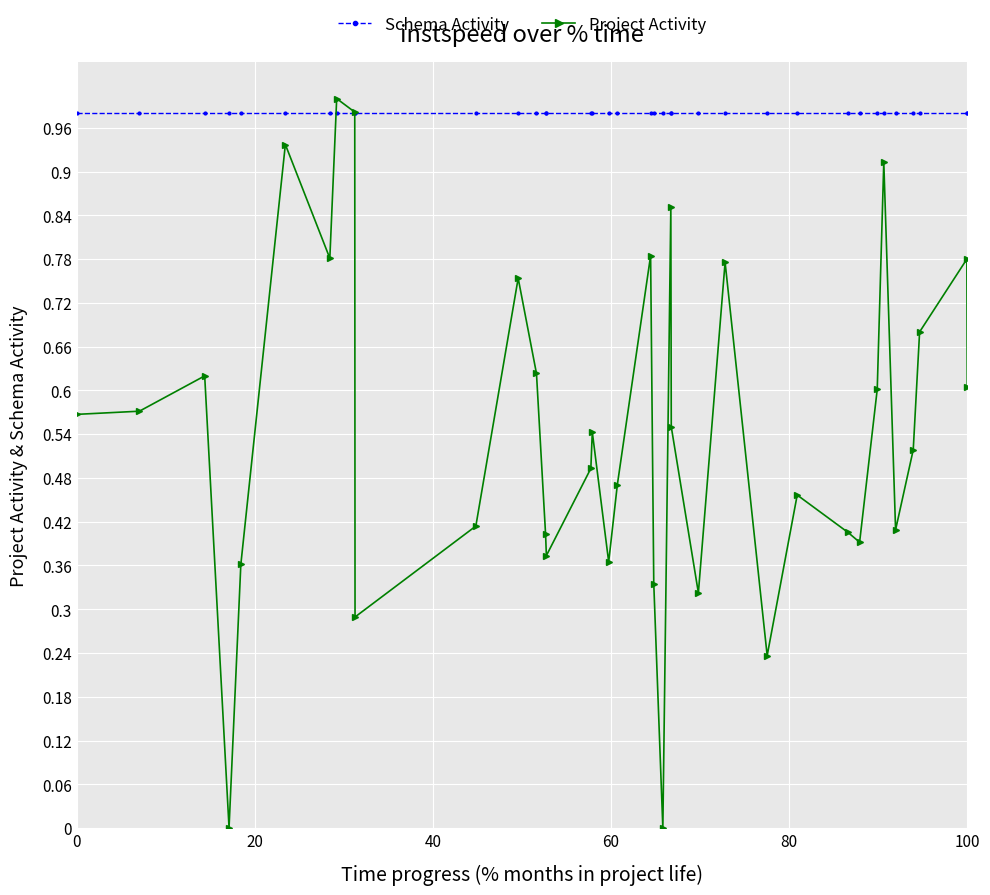

Which series has the largest total across all categories?

Schema Activity